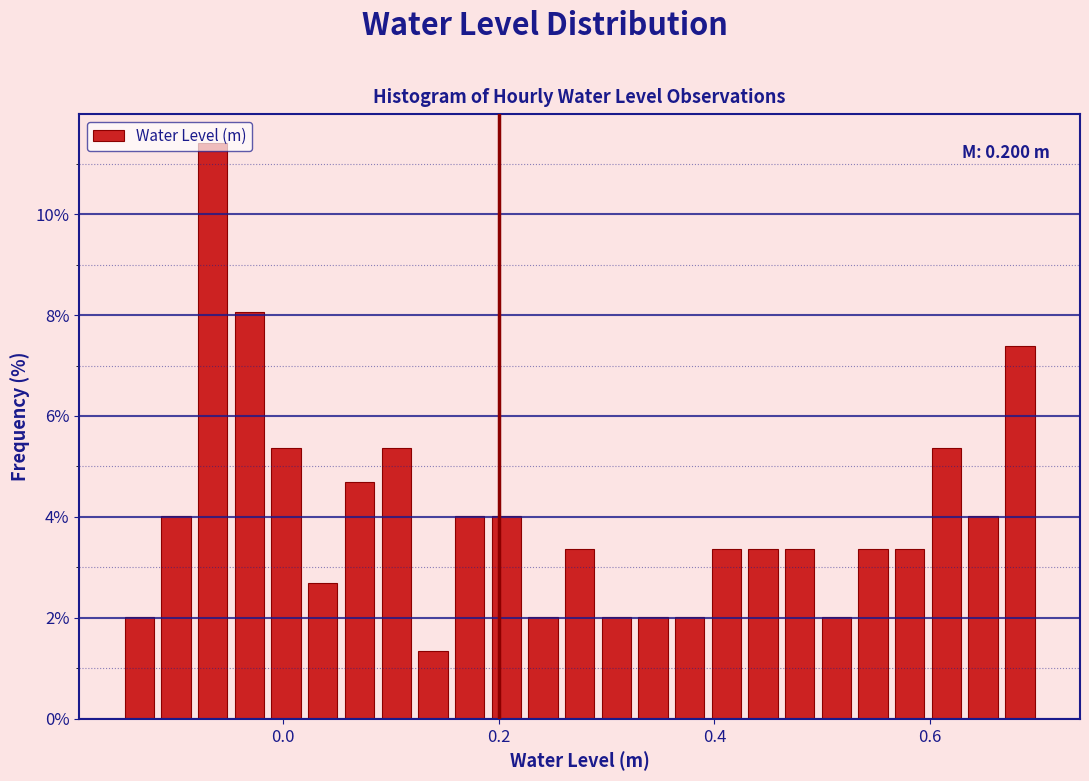

Read against the x-axis, roughly where is the centre of the tallest bar?

-0.06